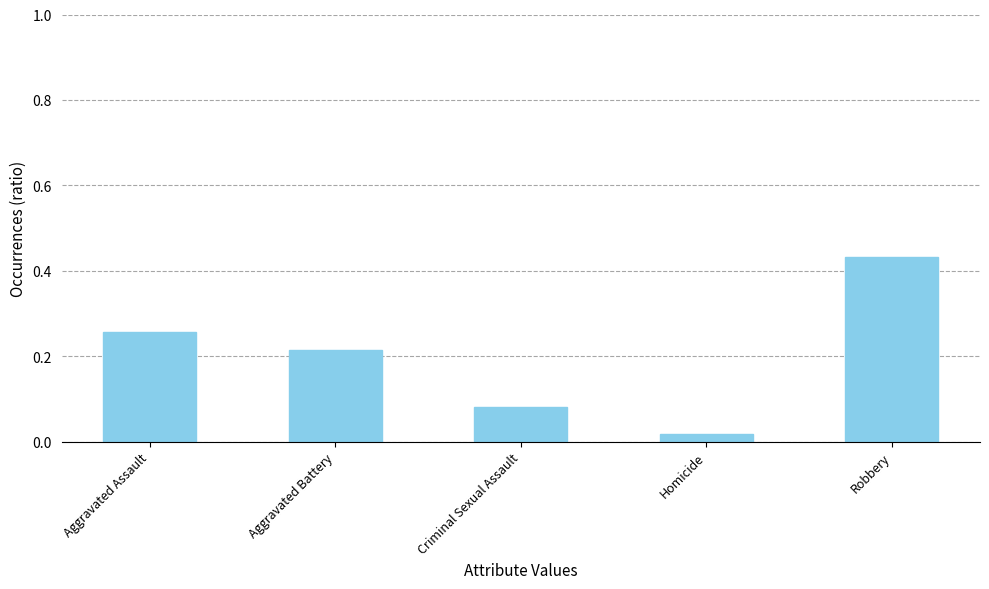

List the labels in order of value, largest first.

Robbery, Aggravated Assault, Aggravated Battery, Criminal Sexual Assault, Homicide